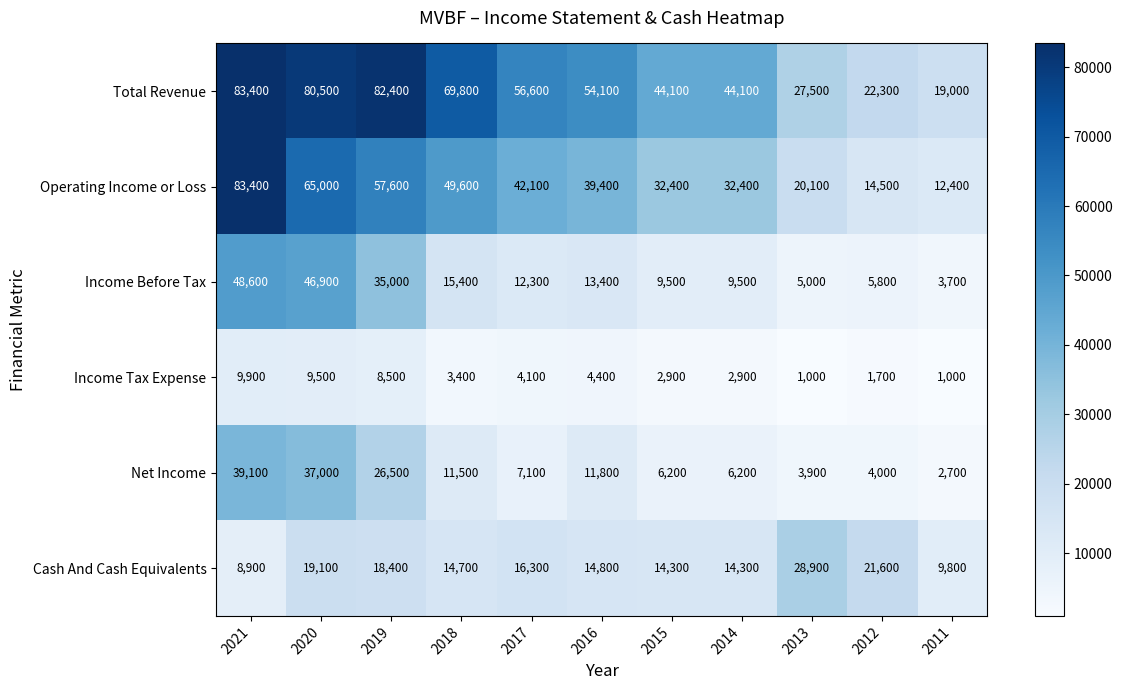

At 2013, list the series in order from smallest to largest.

Income Tax Expense, Net Income, Income Before Tax, Operating Income or Loss, Total Revenue, Cash And Cash Equivalents